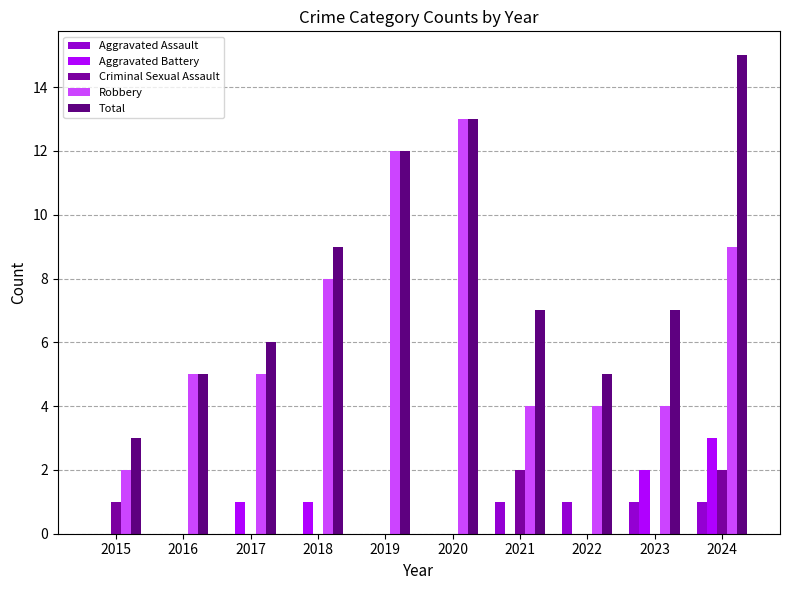

What is the sum of all Total values?

82